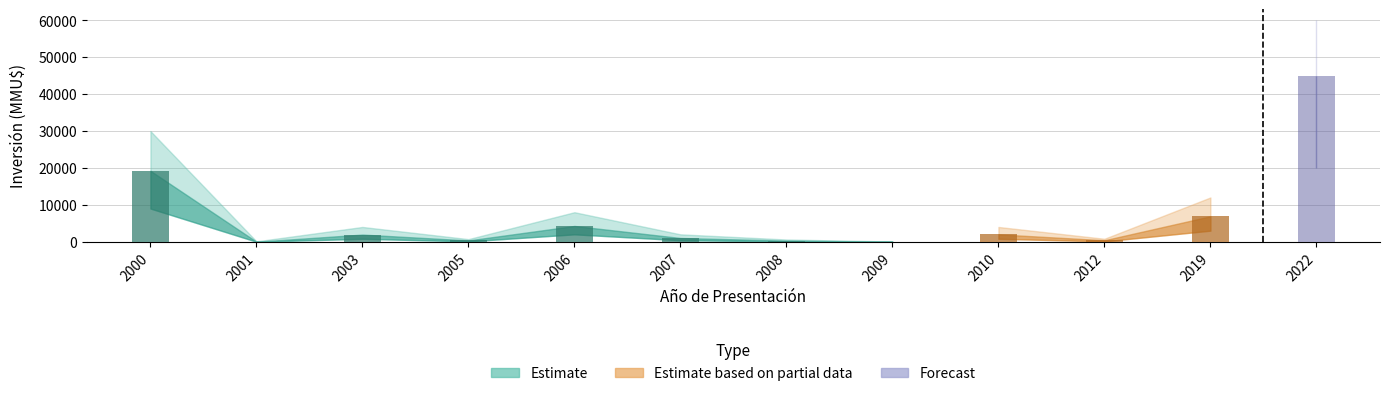

What is the difference between the maximum and minimum values in the Inversión Total (MMU$) series?

45040